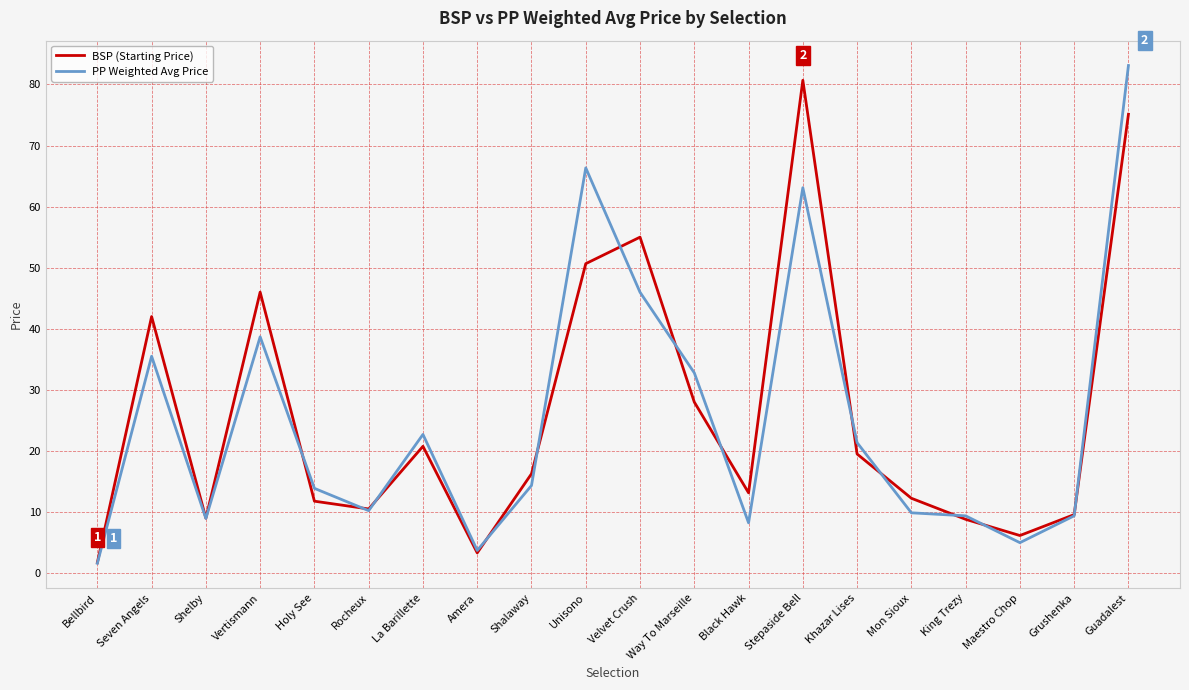

In PP Weighted Avg Price, how many points are higher than both neighbors (excluding endpoints)?

5